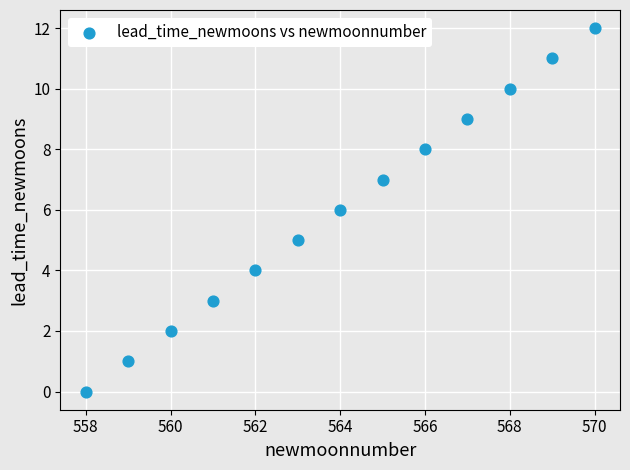

What is the range of Y values (max minus min)?

12